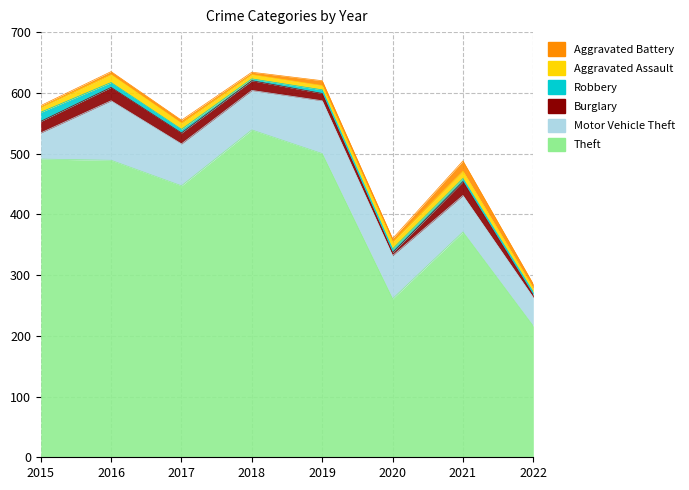

How many interior local valleys does the Motor Vehicle Theft series have?

1